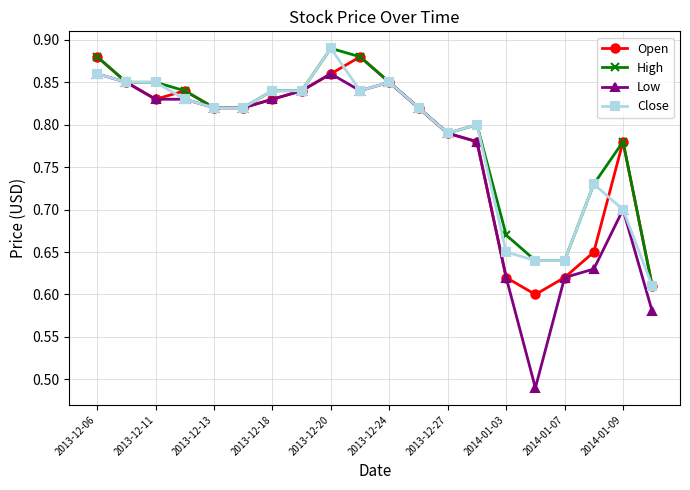

How many High values are between 0 and 1?

20